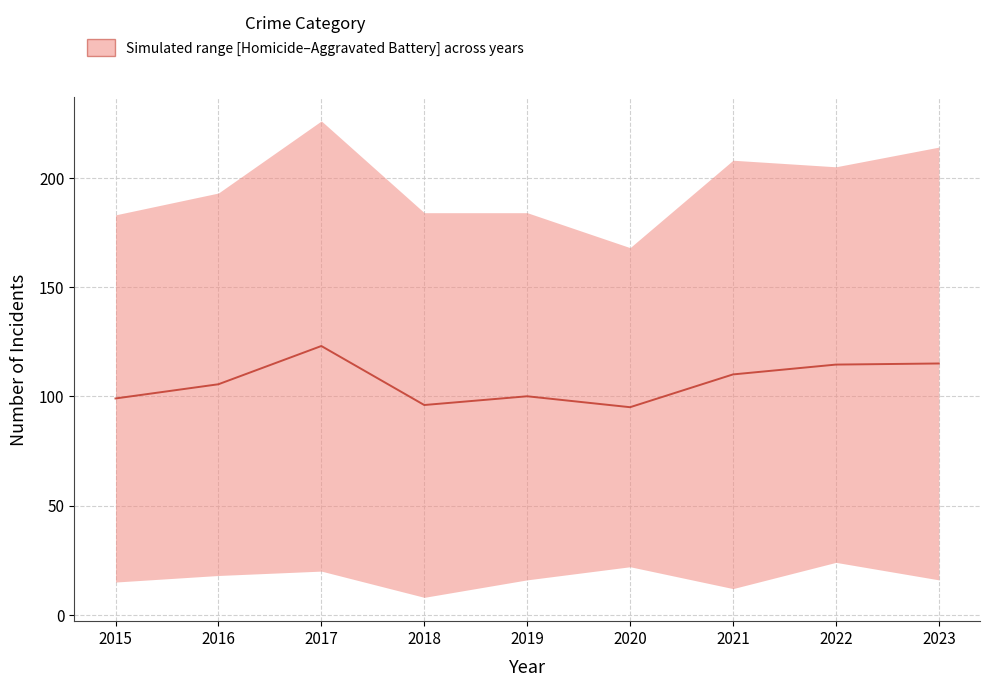

Reading left to right, list all the values displayed in this chart.

2015=99.0	2016=105.5	2017=123.0	2018=96.0	2019=100.0	2020=95.0	2021=110.0	2022=114.5	2023=115.0